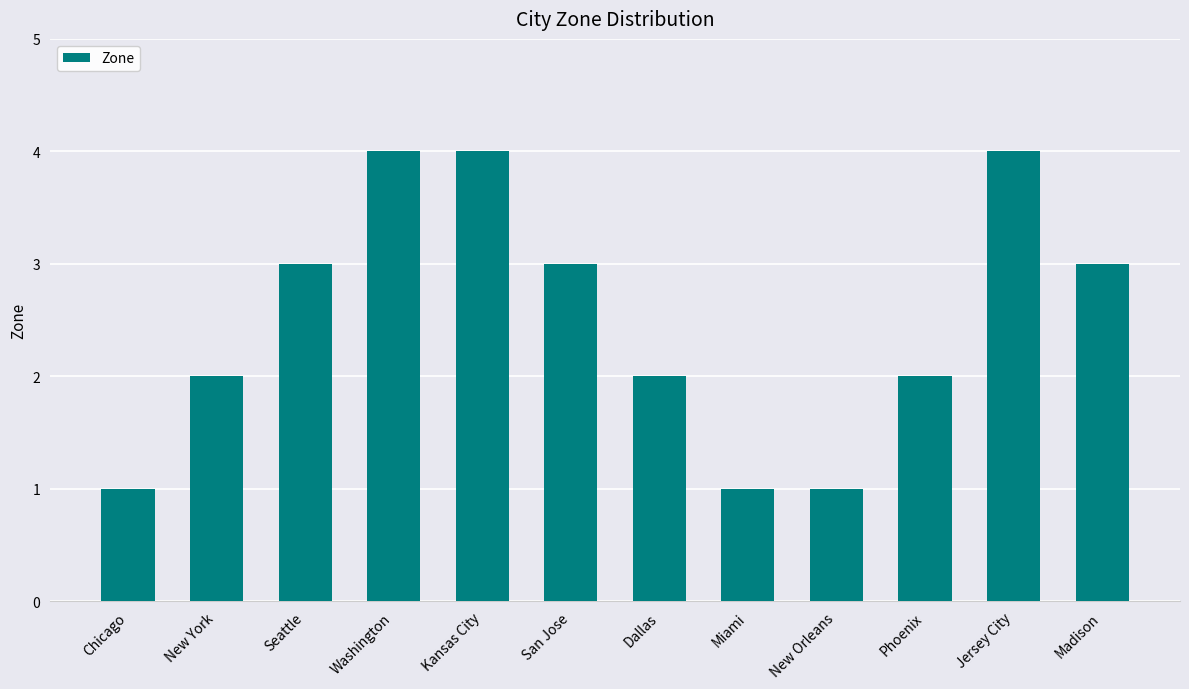

What is the maximum value shown in the chart?

4